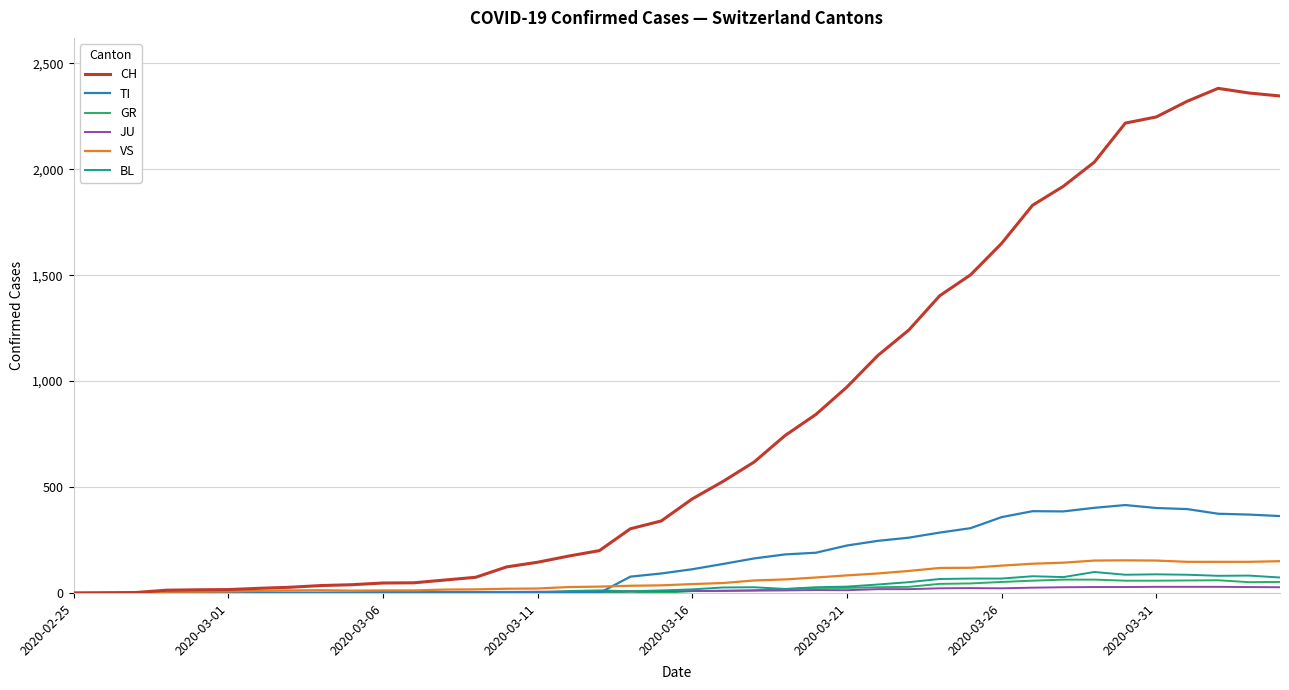

Which series has the largest range (max minus min)?

CH